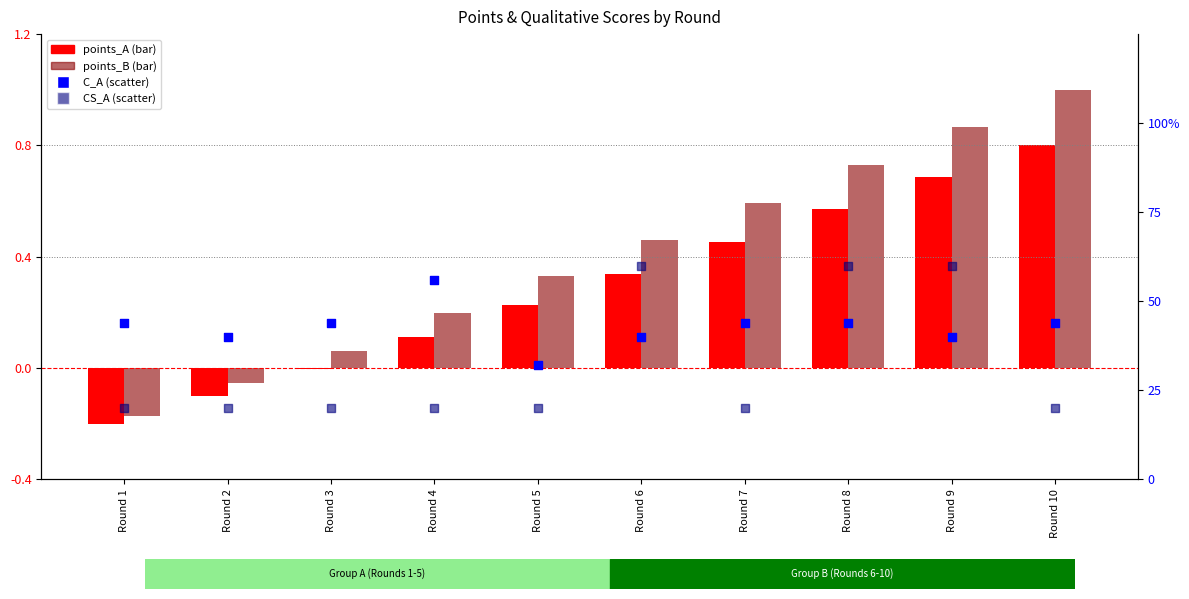

At how many categories does at least one series exceed 0?

10